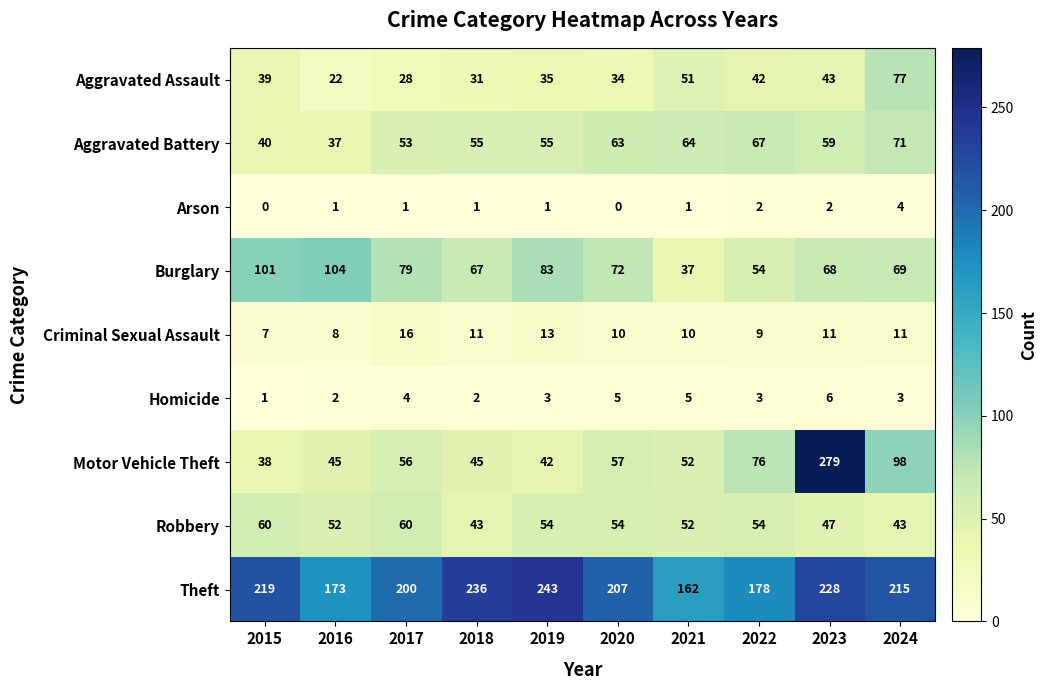

True or false: Robbery has a value of 29 at 2018.

False